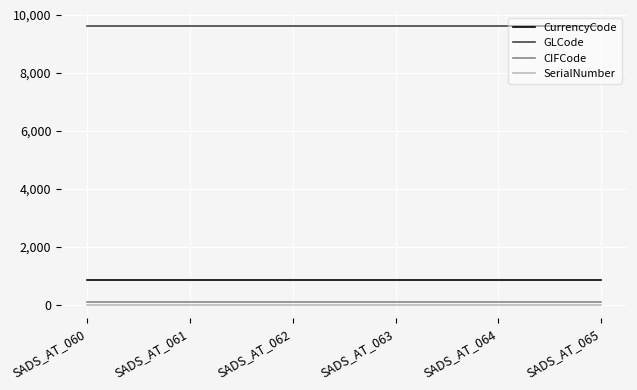

The value of GLCode at SADS_AT_061 is 1939. True or false?

False